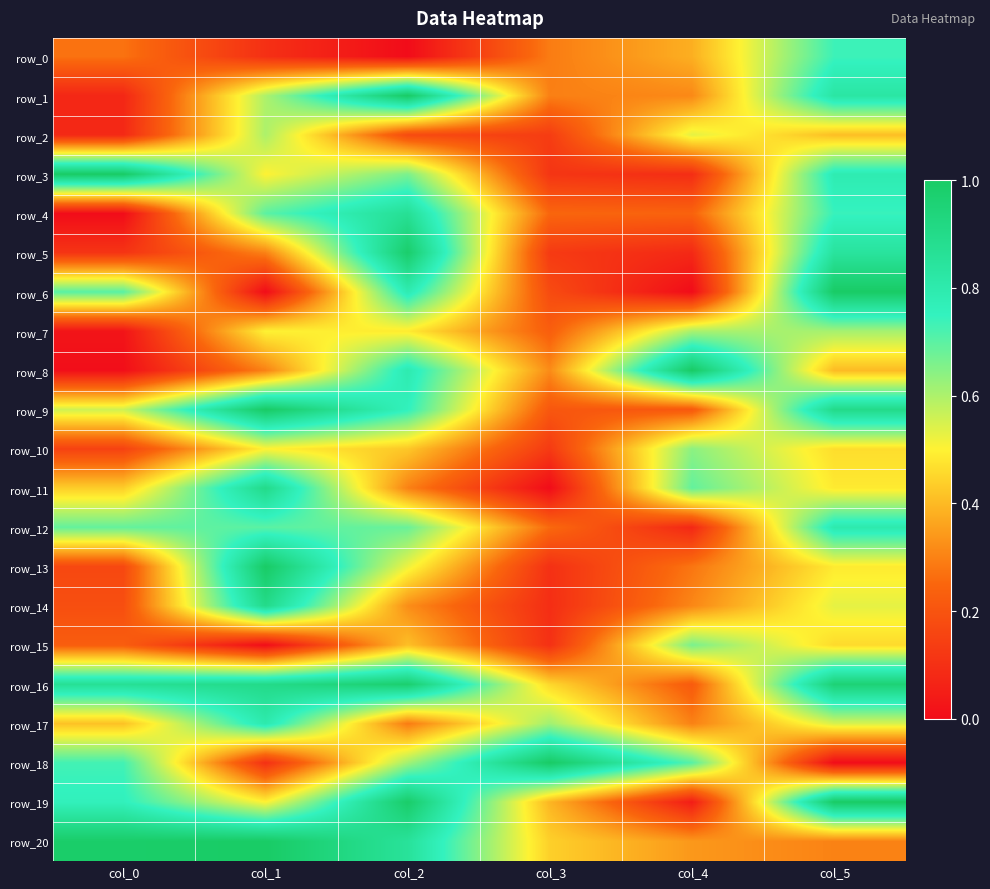

The row_19 series shows 0.8 at col_0. True or false?

True